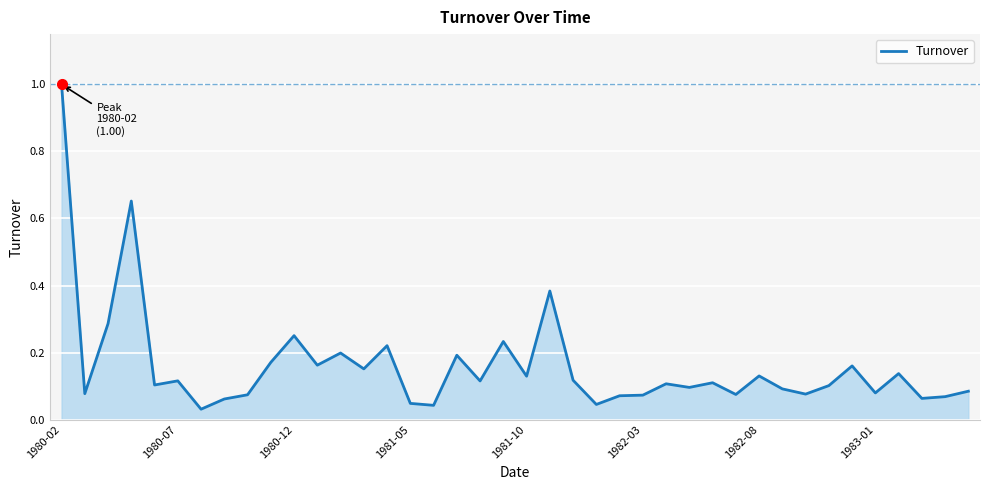

What is the difference between the maximum and second lowest values?

1.0